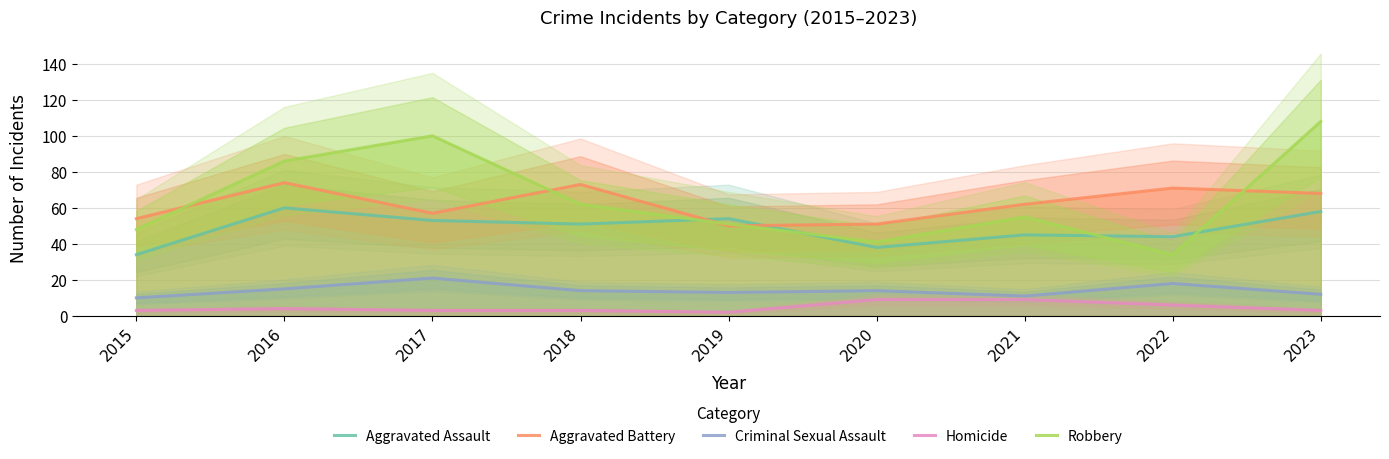

What is the approximate value of Aggravated Battery at 2021?

62